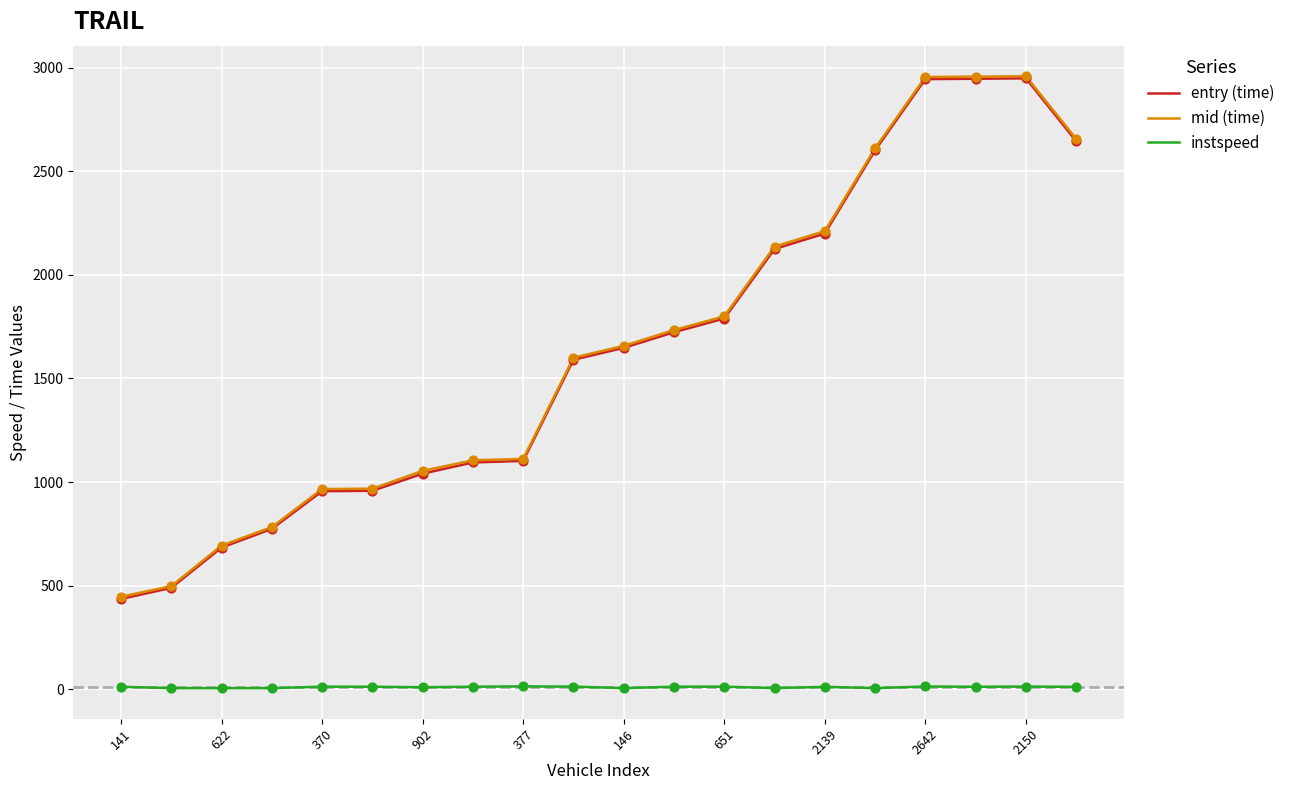

What are all the series names shown in the legend?

entry (time), mid (time), instspeed